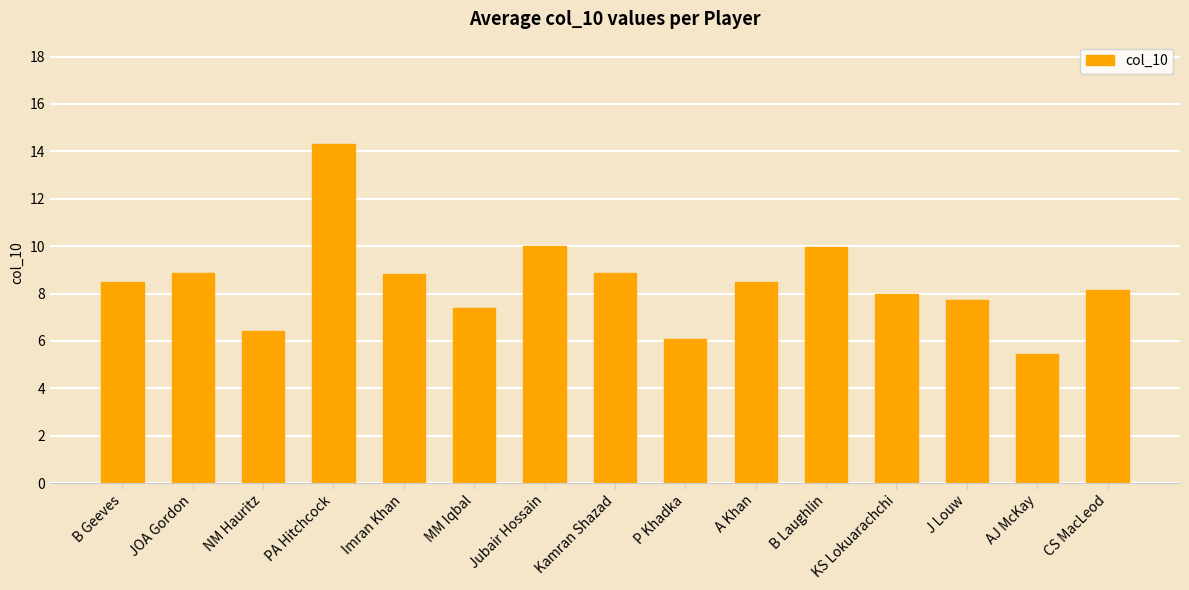

What is the difference between the values at AJ McKay and J Louw?

2.2